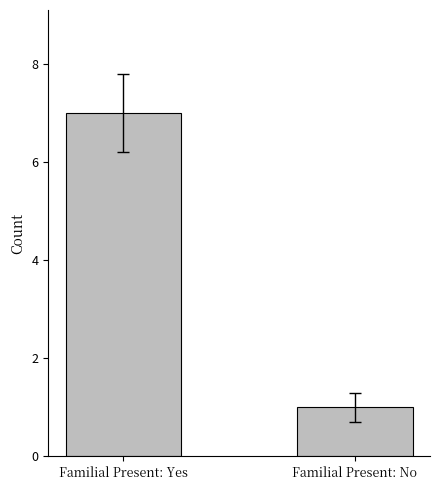

Does the chart contain stacked bars?

No